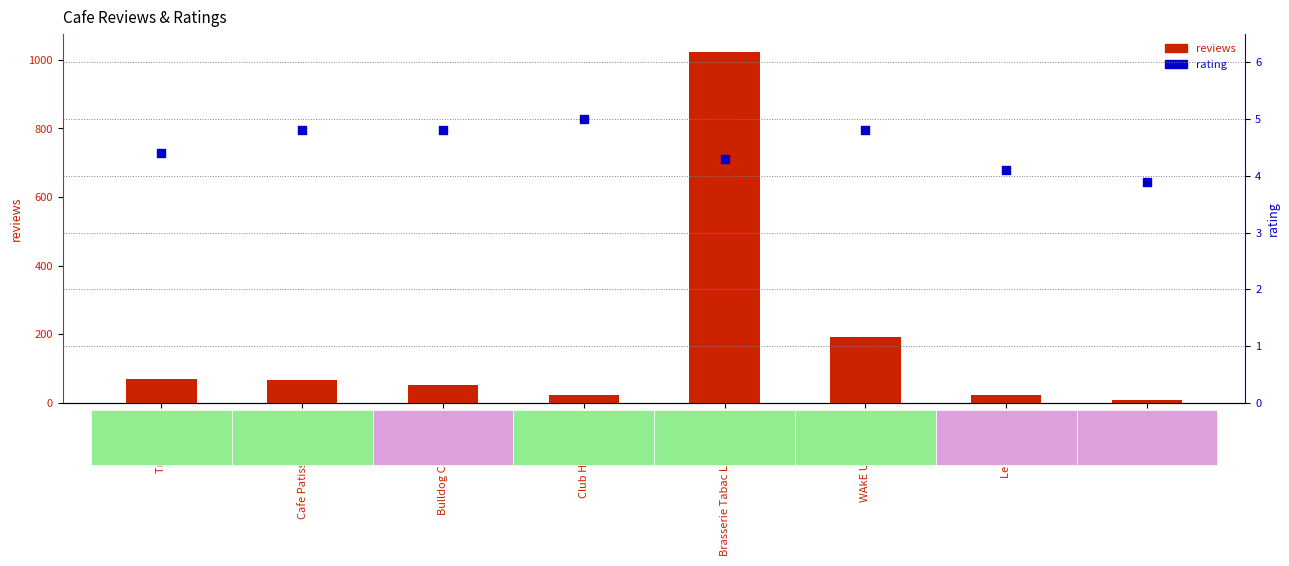

Which series contains the highest Y value?

reviews